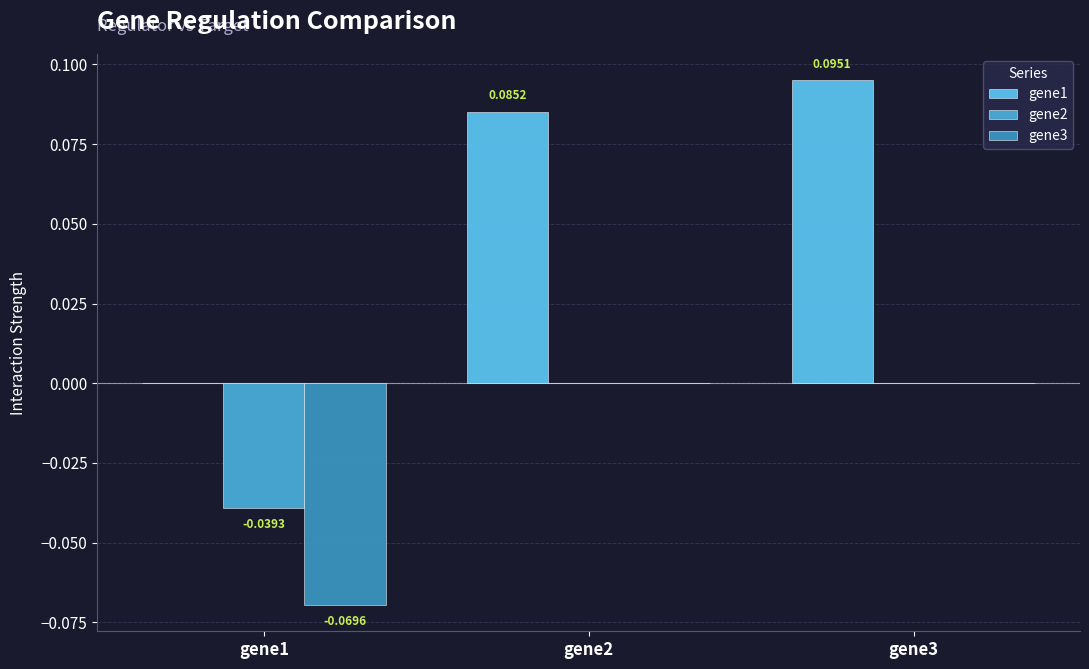

The value of gene1 at gene1 is 0.1. True or false?

False